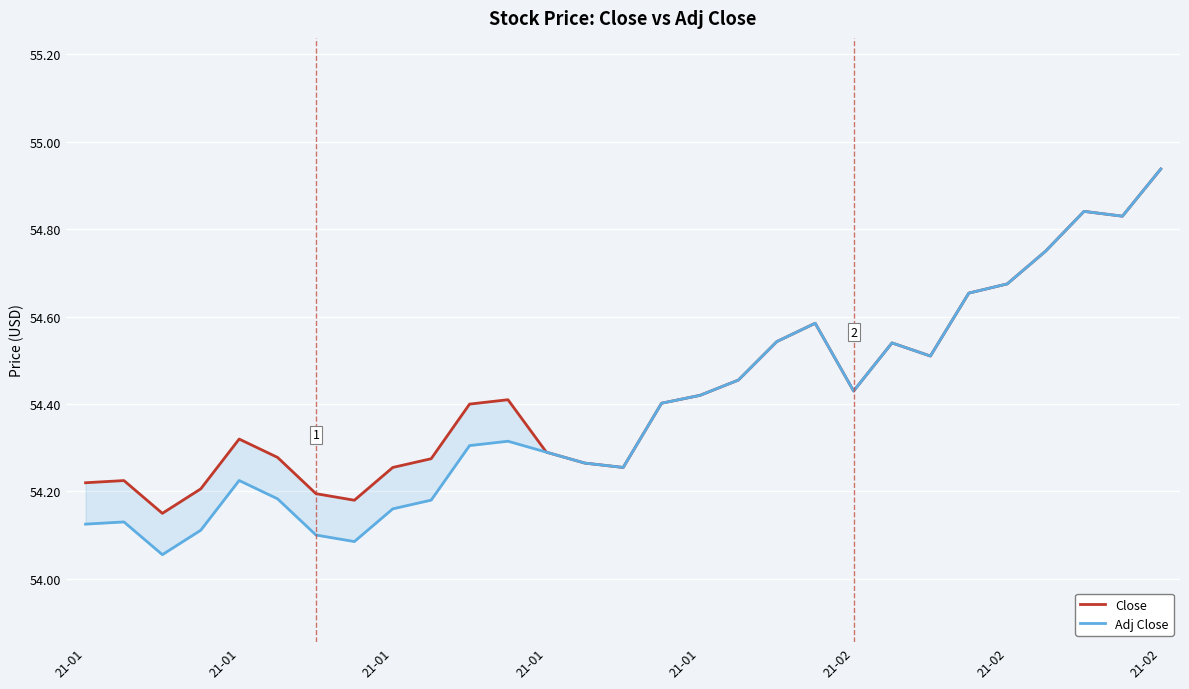

What is the average value of the Adj Close series?

54.4